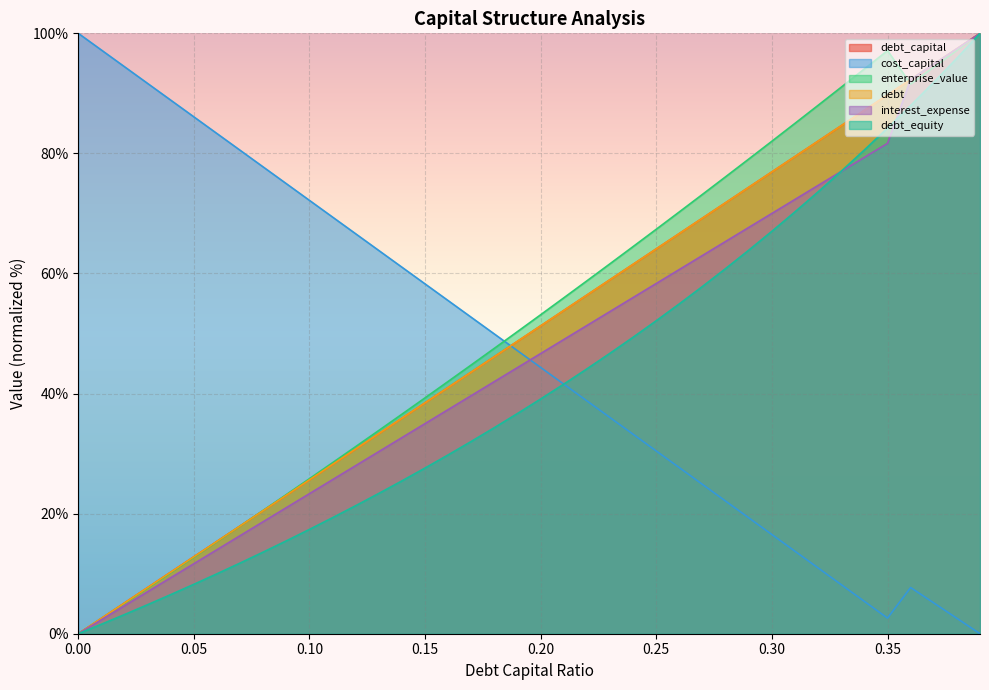

What is the spread (max minus min) of values at 0.27?

48.3